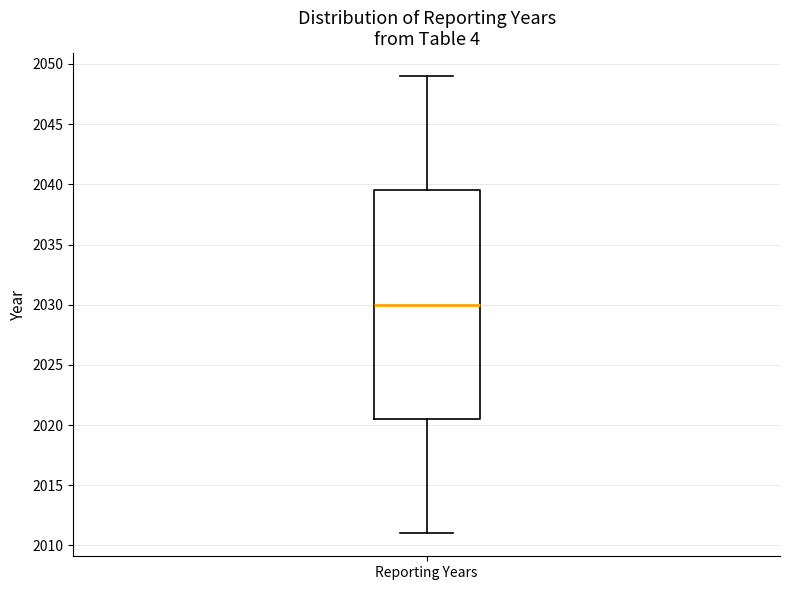

Transcribe this box plot: give where the median line is, the range the box spans, and where the two whiskers end, as read against the y-axis. The values are not printed on the chart, so give them approximately, as read against the axis.

median 2030.0, box 2020.5 to 2039.5, whiskers 2011.0 to 2049.0